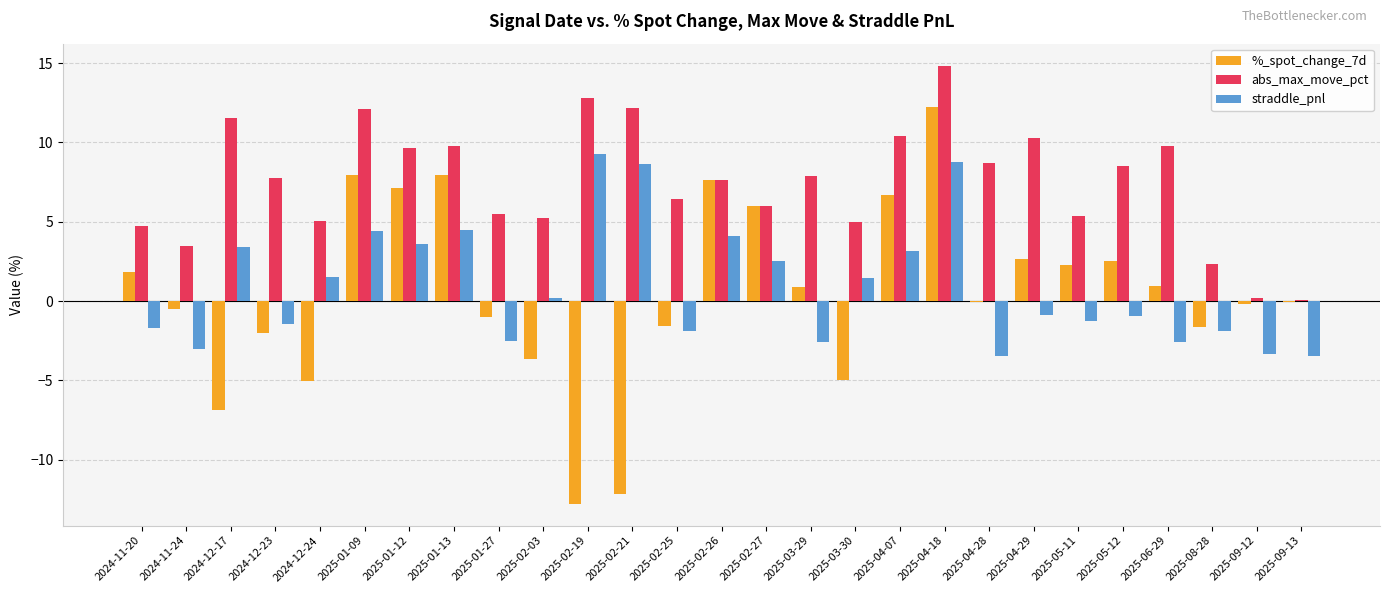

What is the difference between the abs_max_move_pct values at 2025-02-19 and 2024-12-17?

1.2